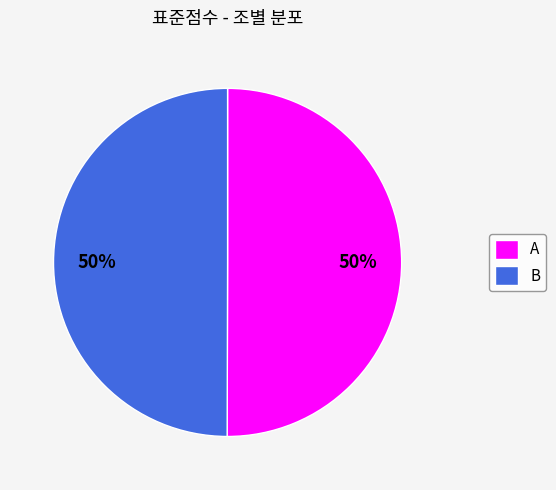

The B slice represents 61% of the pie. True or false?

False